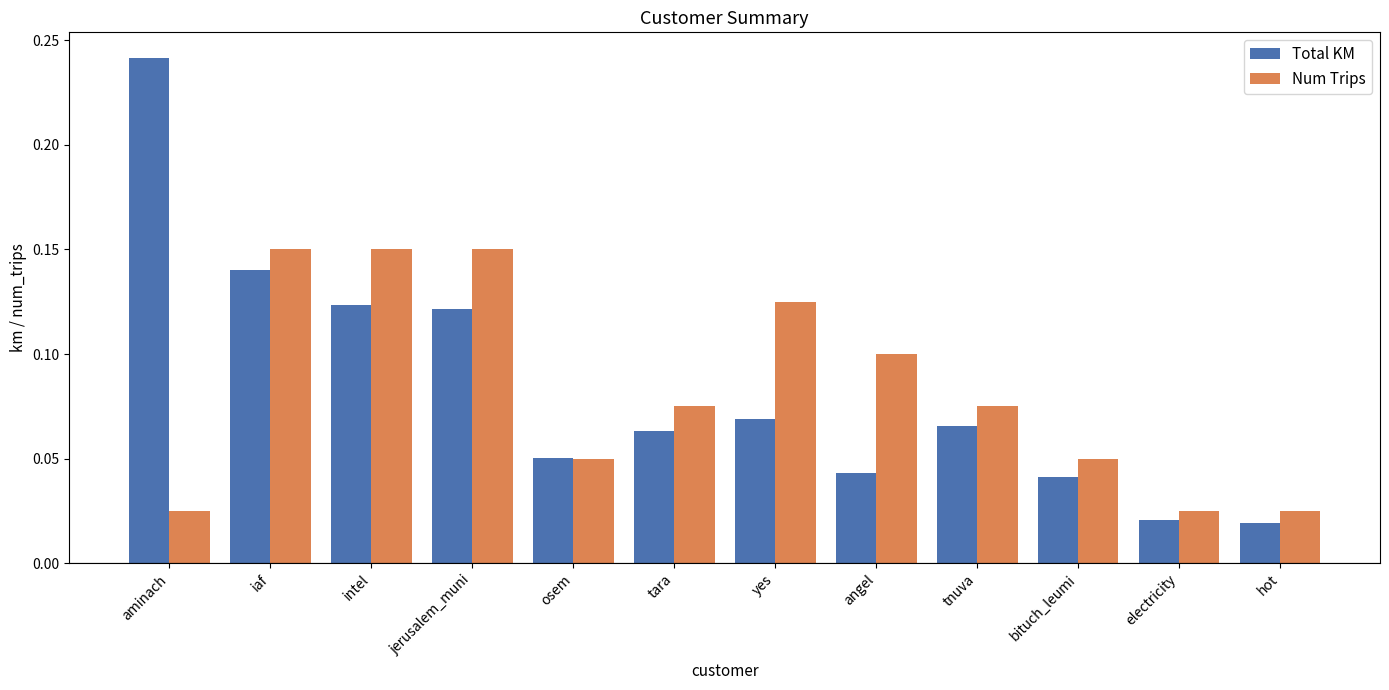

Are the bars grouped side by side (vs. stacked)?

Yes